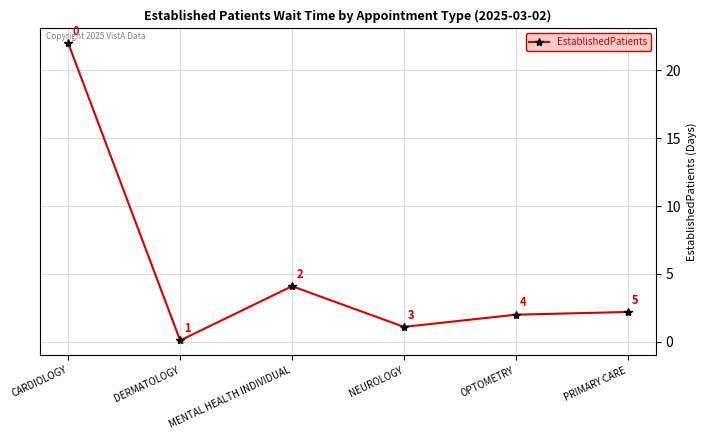

At which category does the data reach its first local valley?

DERMATOLOGY